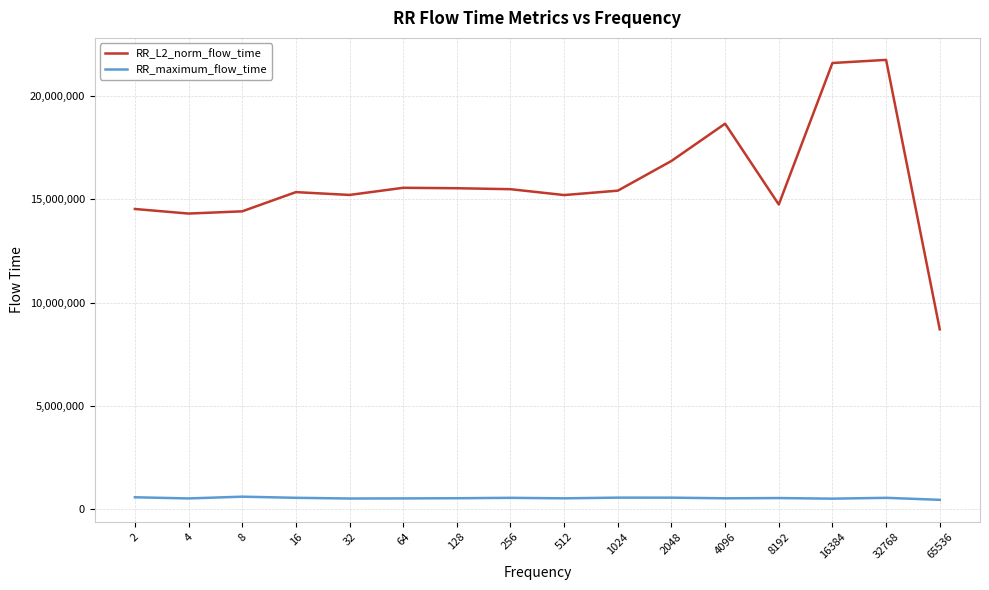

List the series in order of their peak value, lowest first.

RR_maximum_flow_time, RR_L2_norm_flow_time